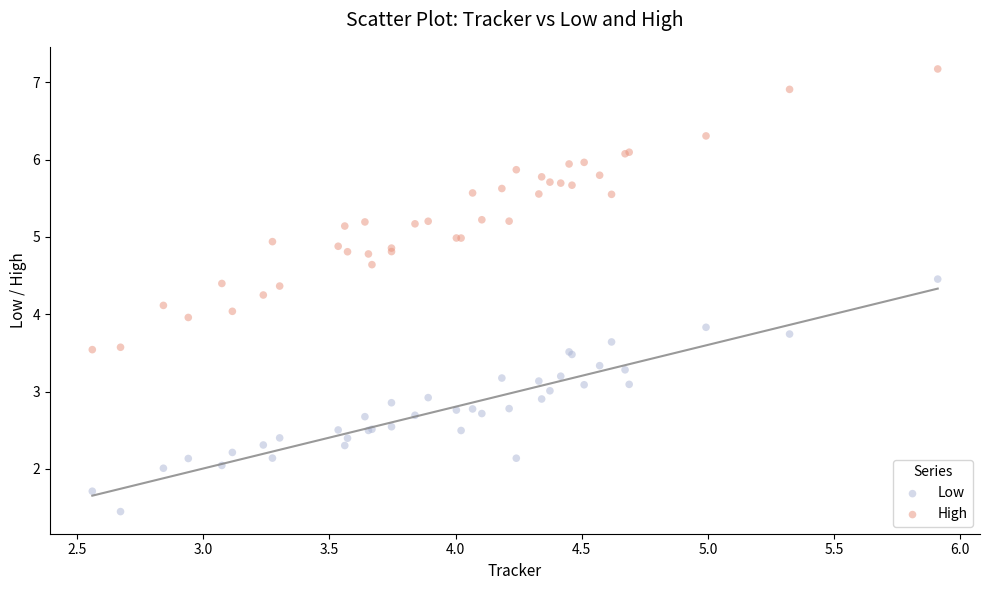

Which series contains the highest Y value?

High